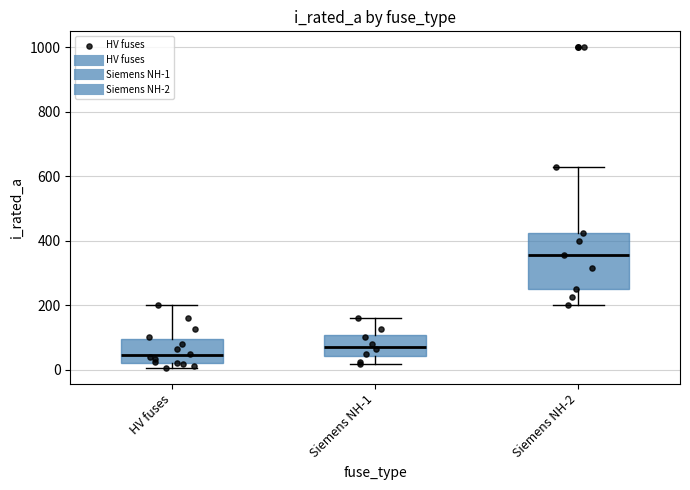

Where does the median line of the box for HV fuses sit on the y-axis? The values are not printed on the chart, so give them approximately, as read against the axis.

40